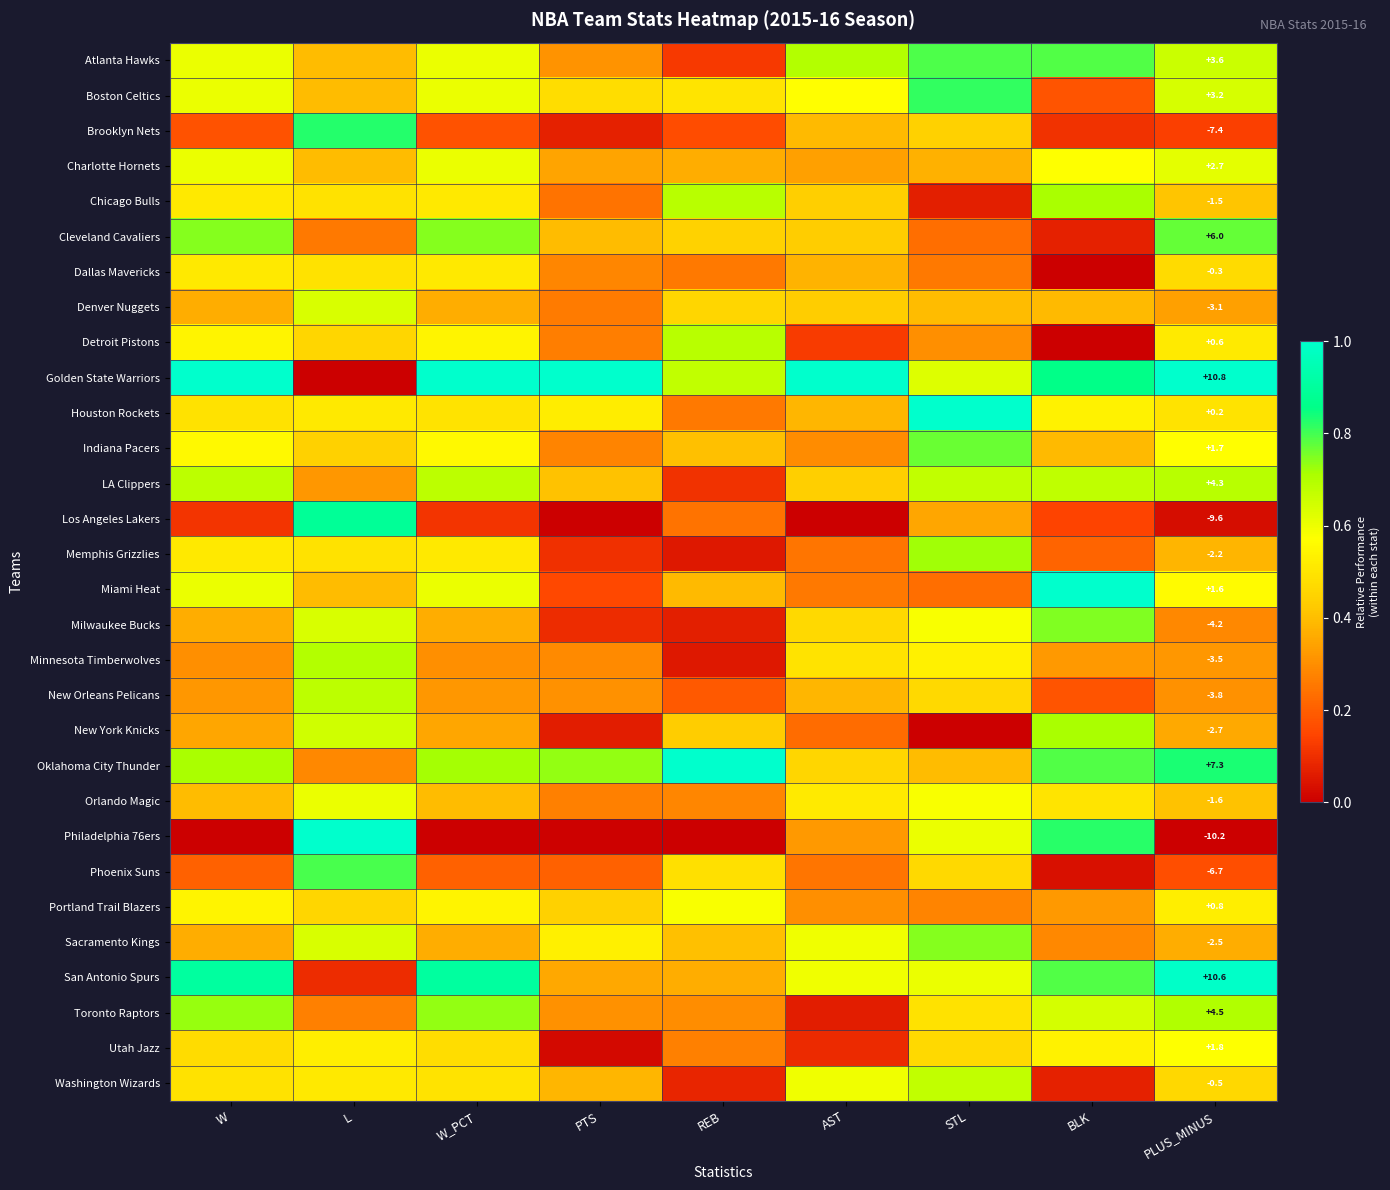

At which category does the chart reach its minimum across all series?

BLK